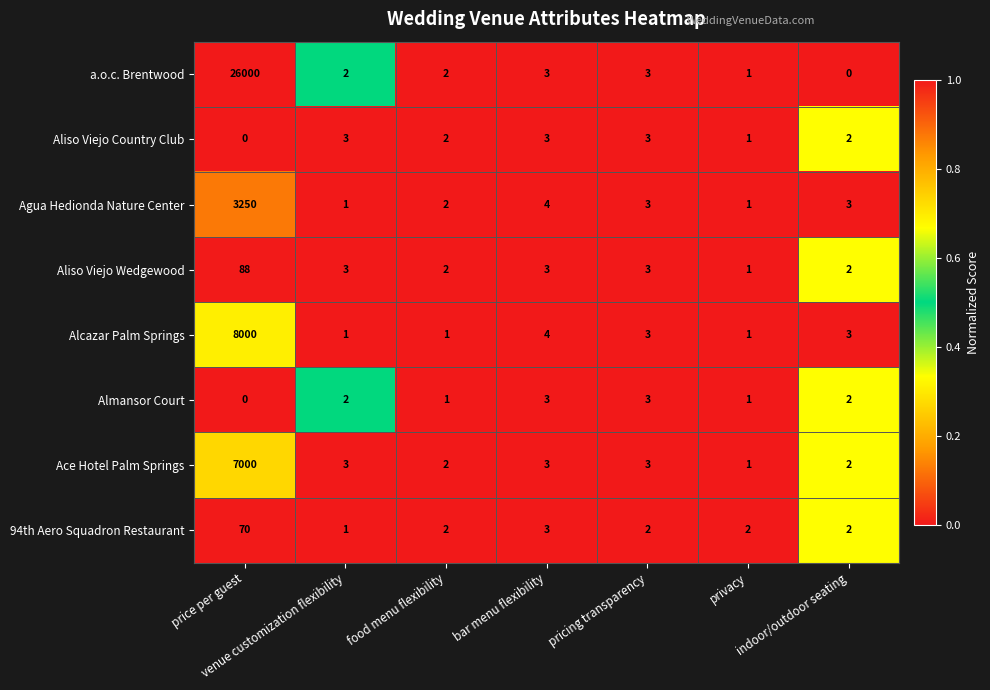

What is the greatest value displayed?

26000